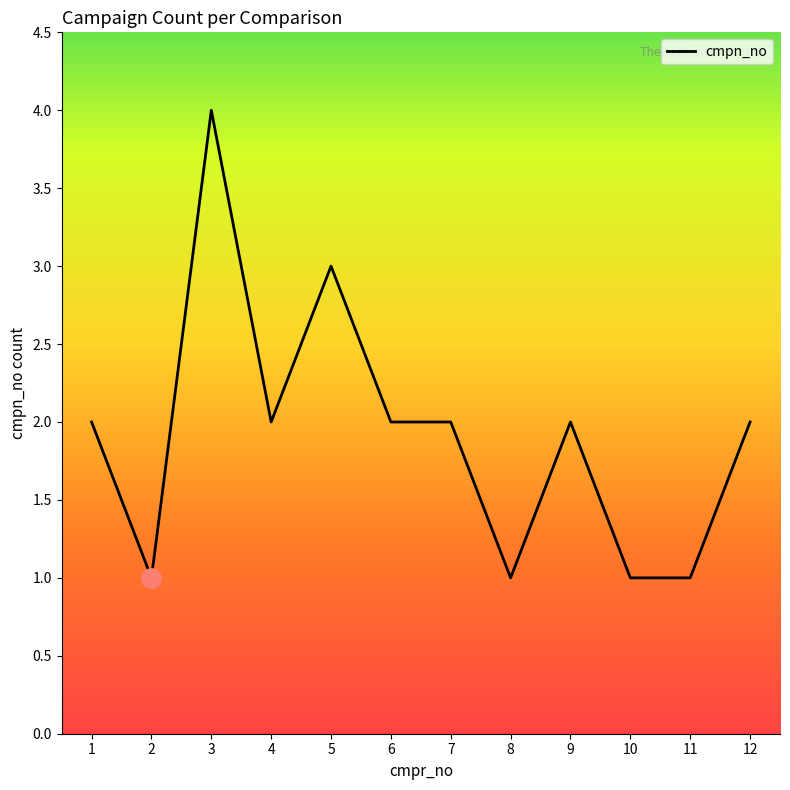

Reading left to right, what are all the values shown in this chart?

1=2	2=1	3=4	4=2	5=3	6=2	7=2	8=1	9=2	10=1	11=1	12=2